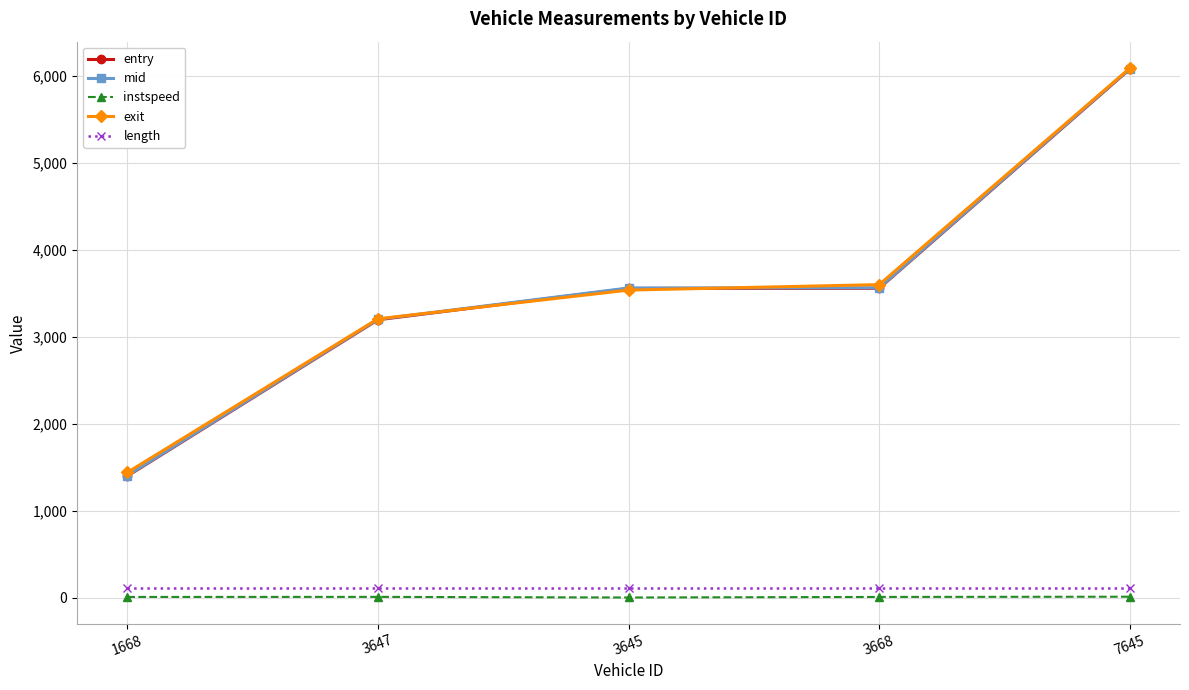

What is the approximate value of length at 1668?

112.5